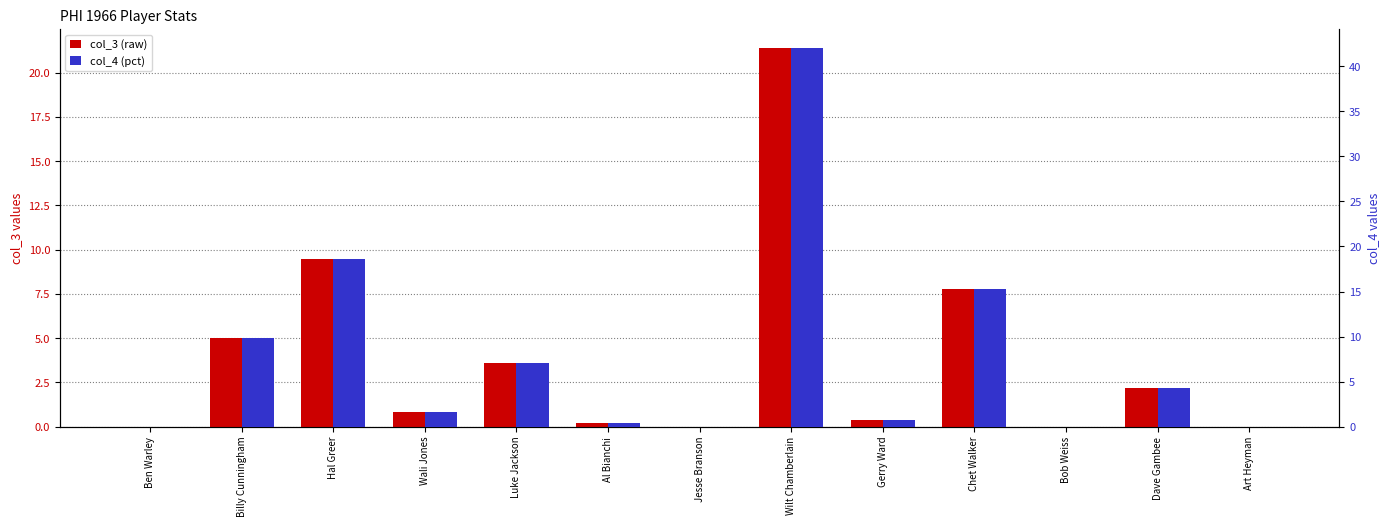

Is it true that col_4 equals 0.1 at Al Bianchi?

False